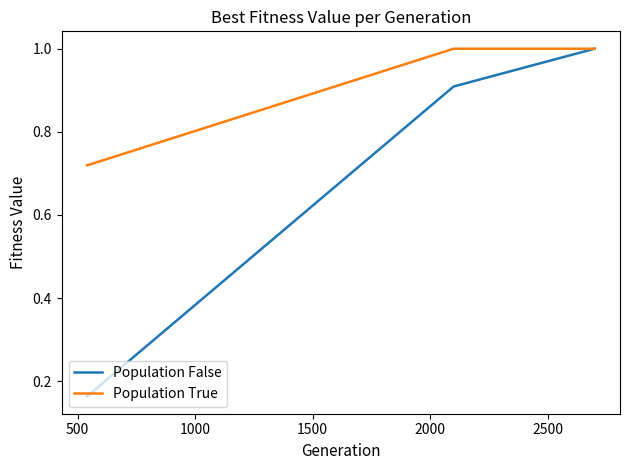

What is the difference between the maximum and minimum values in the Population False series?

0.8